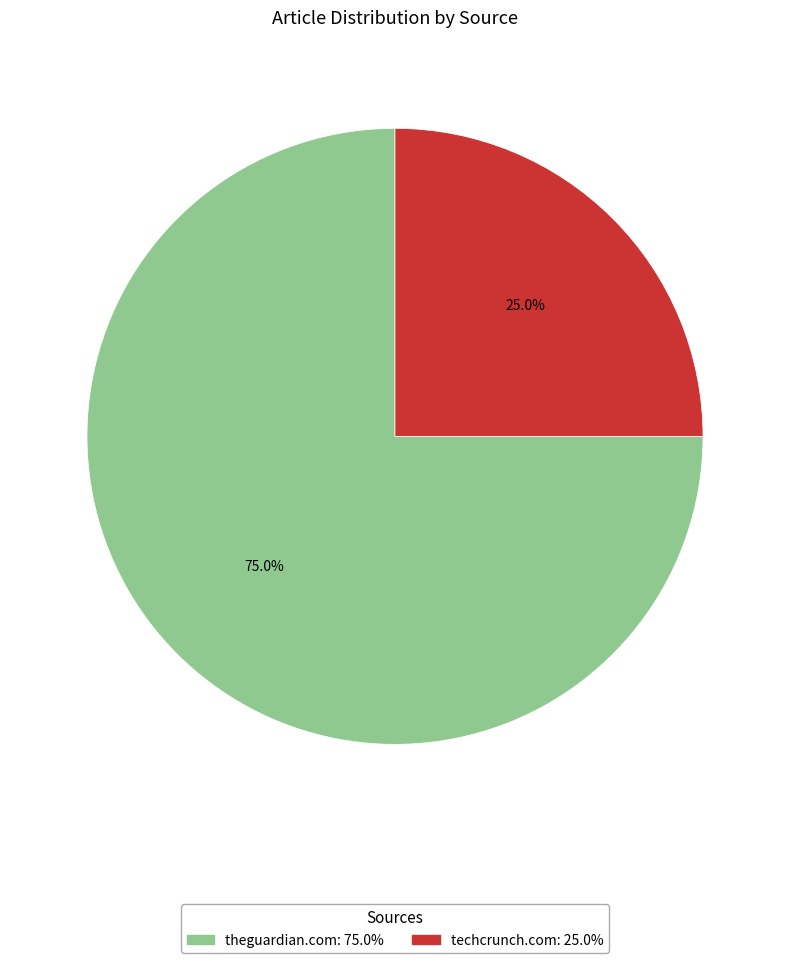

Between techcrunch.com and theguardian.com, which is larger?

theguardian.com